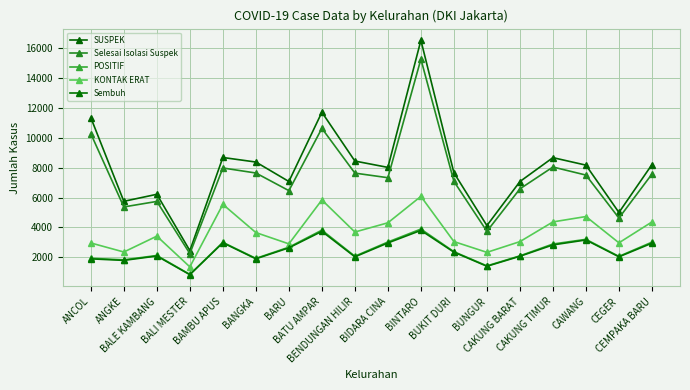

True or false: Selesai Isolasi Suspek has more than 0 interior local peaks.

True